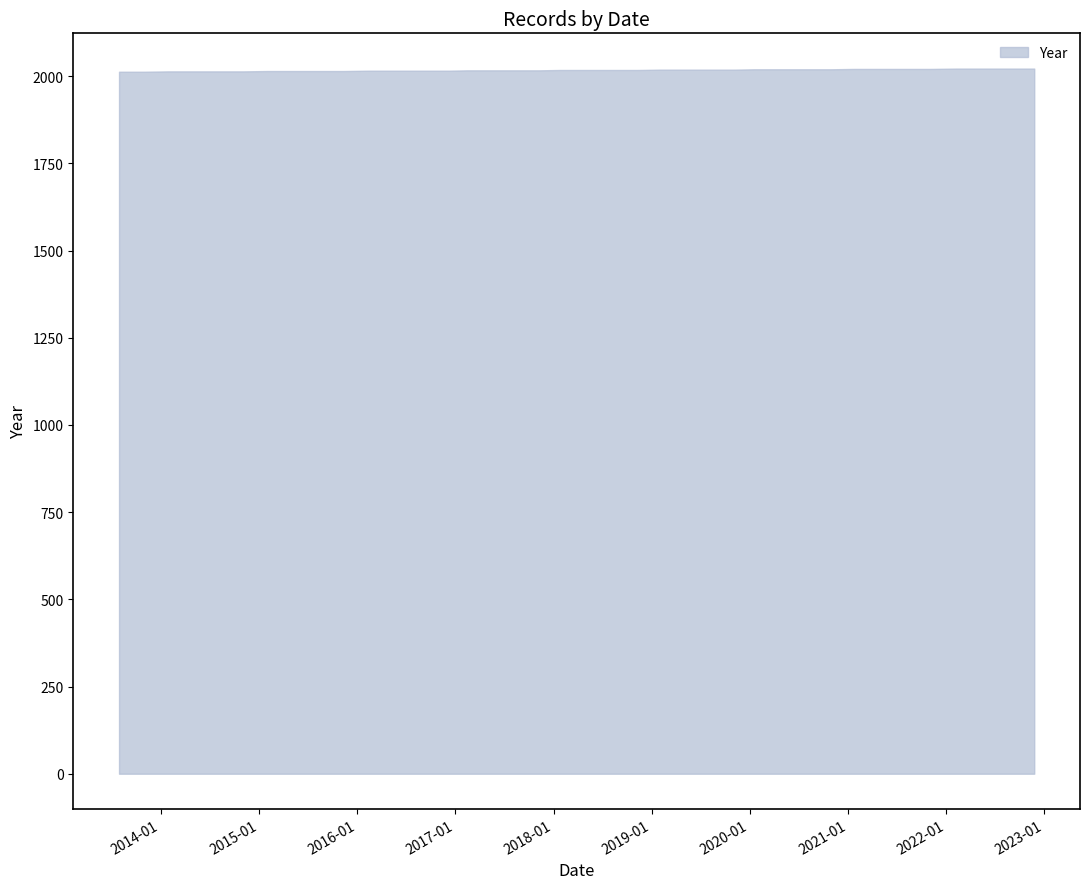

What is the smallest value displayed?

2013